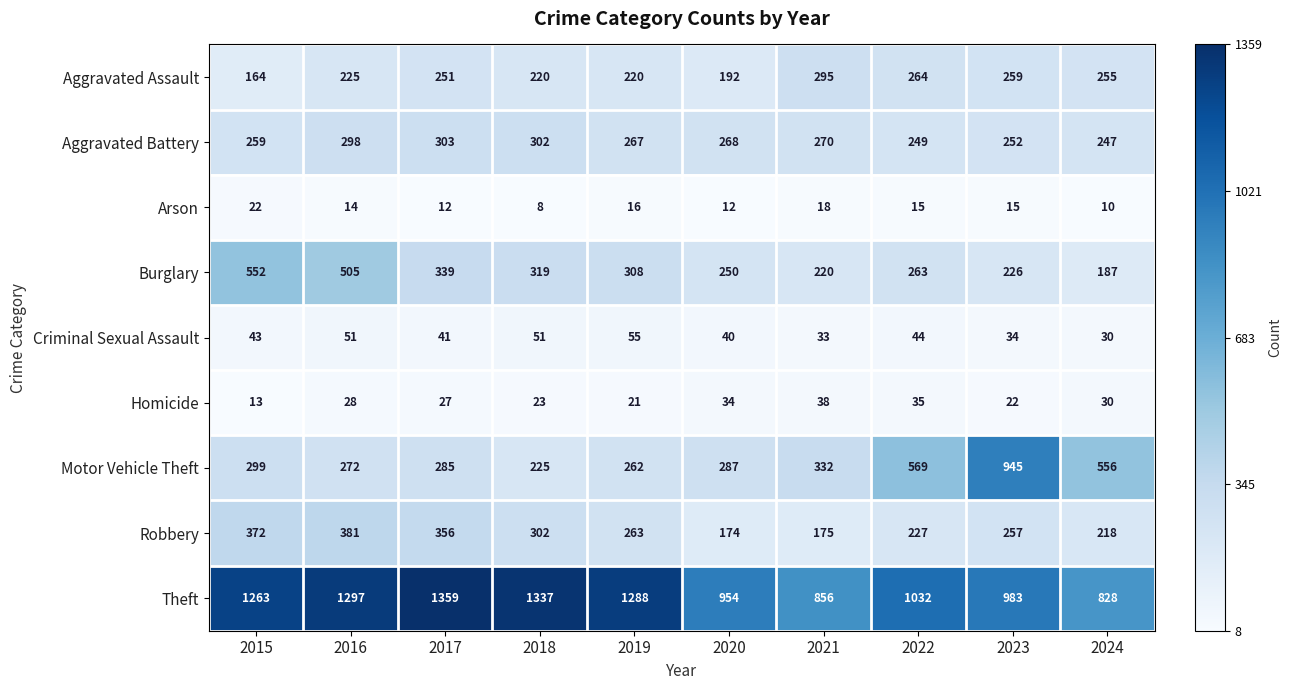

At which label is Aggravated Assault closest to 229?

2016